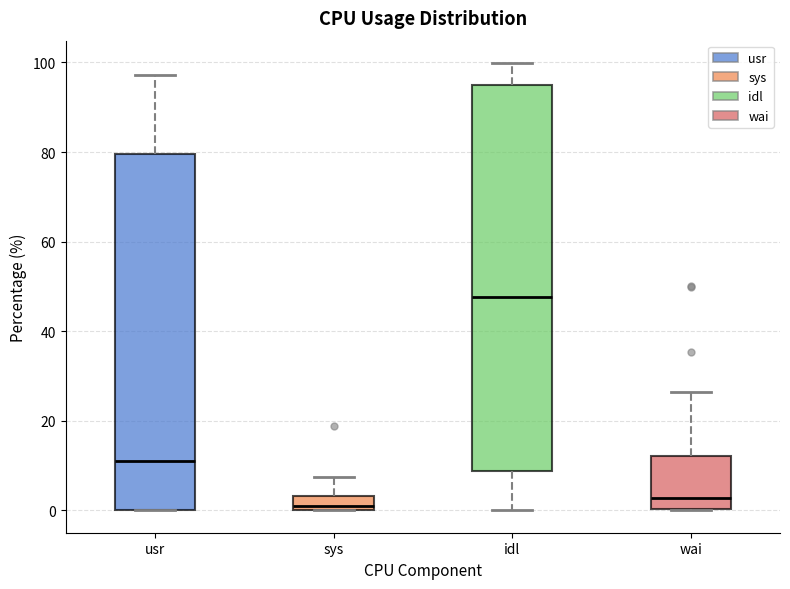

Comparing the boxes themselves (not the whiskers), which one is the tallest?

idl